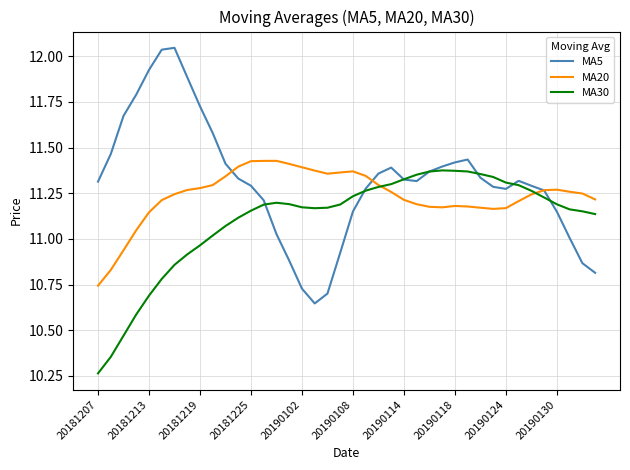

Does the chart have visible grid lines?

Yes